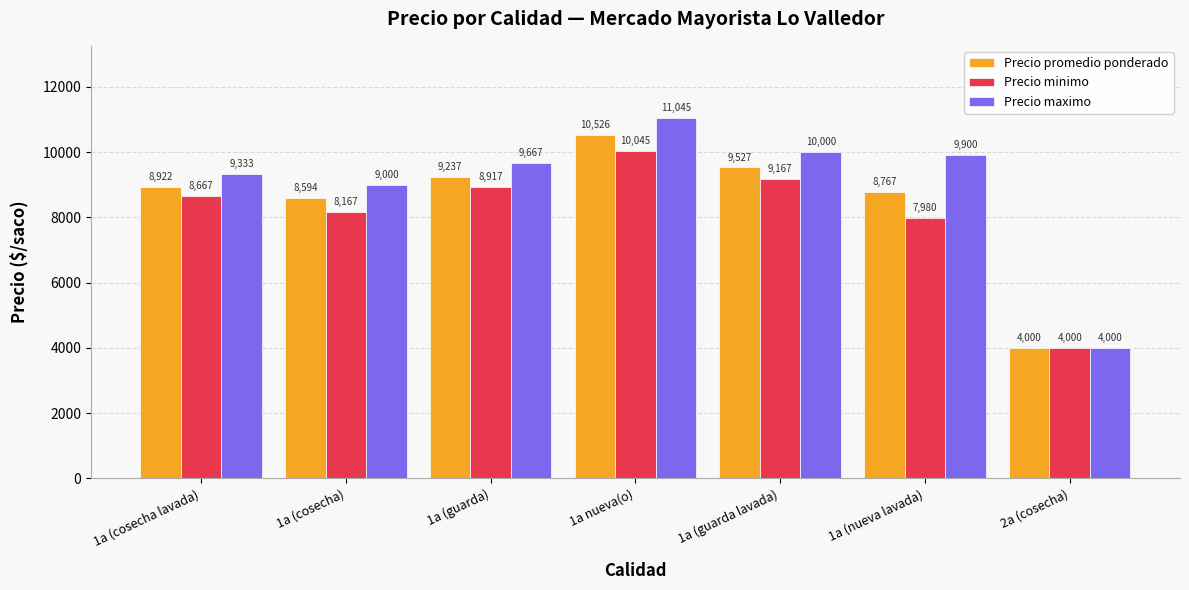

What is the total value across all series at 1a (cosecha)?

25761